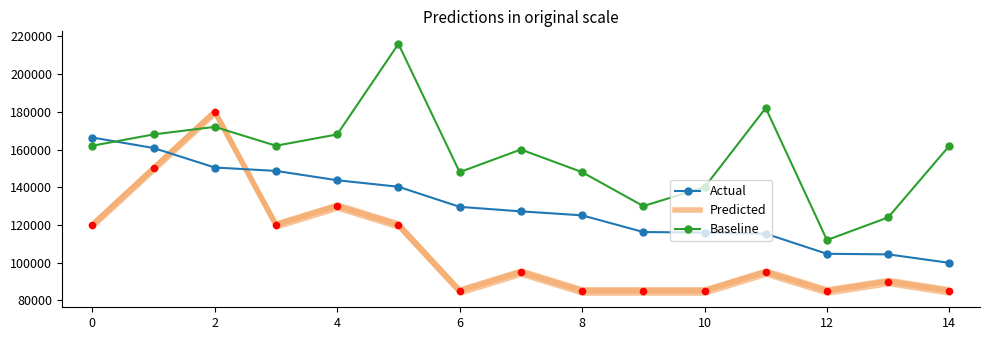

Which series contains the lowest Y value?

Predicted